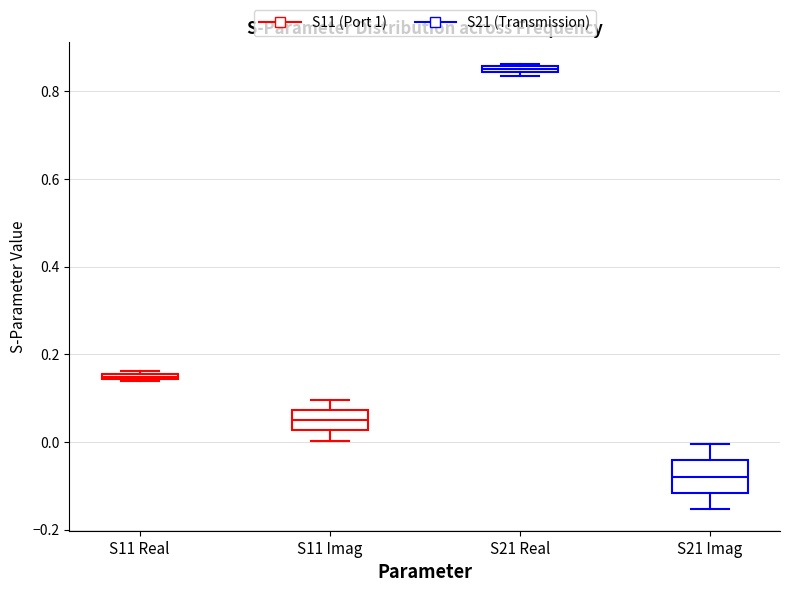

Where is the upper edge of the box for S21 Imag on the y-axis? The values are not printed on the chart, so give them approximately, as read against the axis.

-0.04